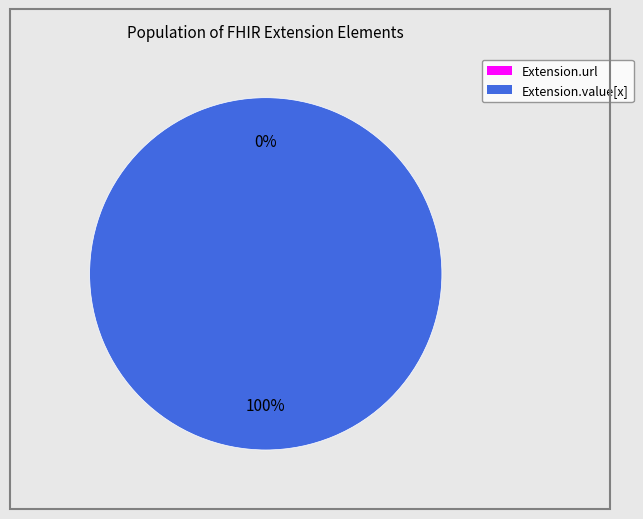

What is the change in value from Extension.url to Extension.value[x]?

+1